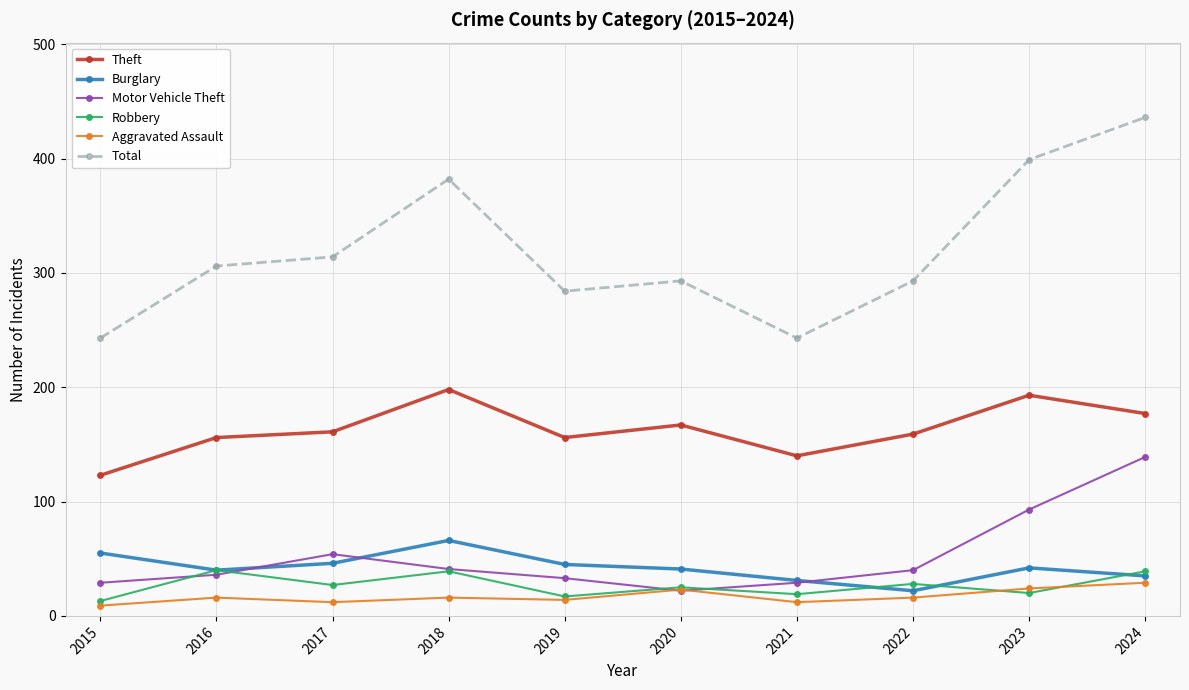

What is the difference between the maximum and minimum values in the Burglary series?

44